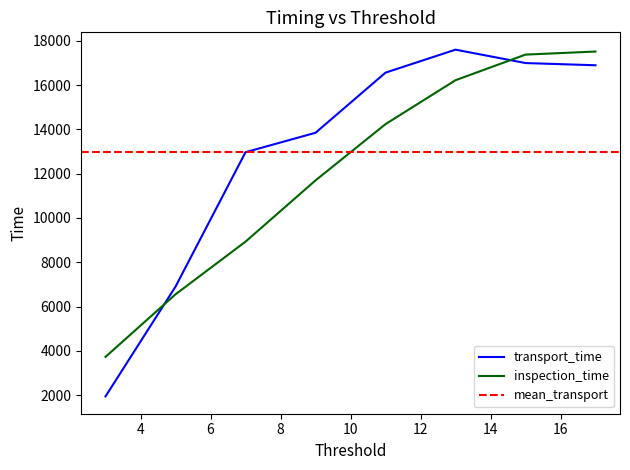

Which category has the lowest value in the transport_time series?

3